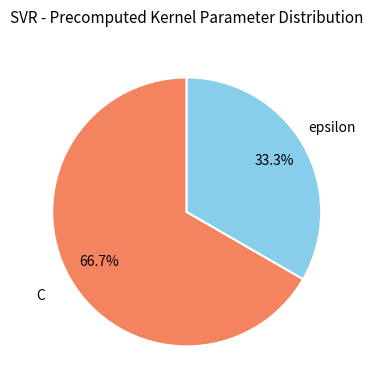

Rank the categories by value from lowest to highest.

epsilon, C